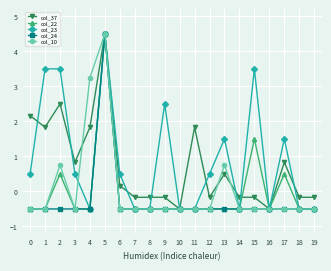

What is the value of the col_23 point at the 13th from the left?

0.5